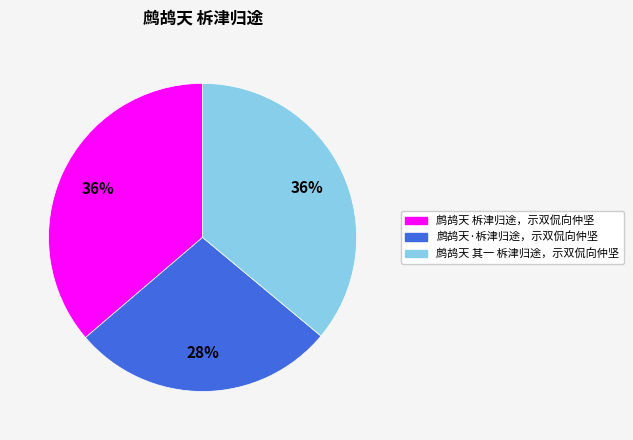

To the nearest percent, what portion does 鹧鸪天·柝津归途，示双侃向仲坚 represent?

28%